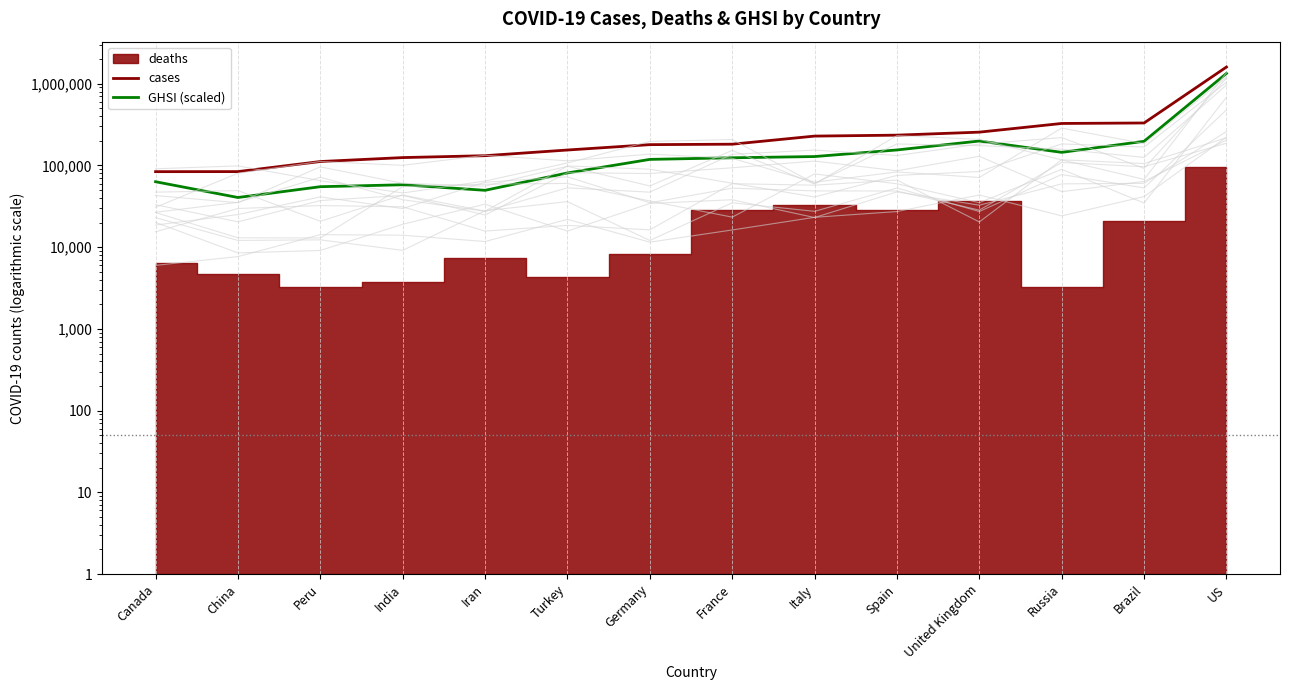

Reading left to right, transcribe all the data shown in this chart.

cases: 83947.0	84081.0	111698.0	124794.0	131652.0	154500.0	179710.0	182015.0	228658.0	234824.0	255544.0	326448.0	330890.0	1600937.0
GHSI (scaled): 63212.1	40527.0	54955.4	58029.2	49632.8	80958.0	118608.6	124134.2	128505.8	154749.0	199068.8	144616.5	197541.3	1336782.4